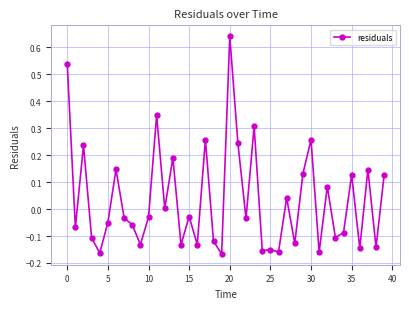

How many data points does each series have?

40